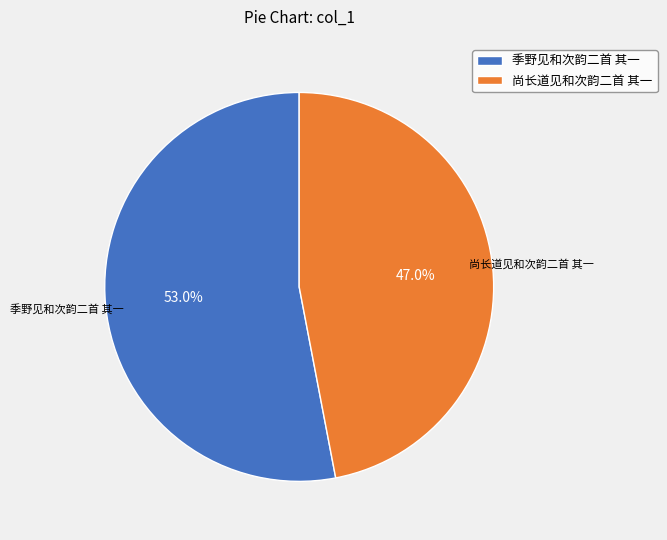

Approximately how many times larger is the value at 尚长道见和次韵二首 其一 compared to 季野见和次韵二首 其一?

0.9